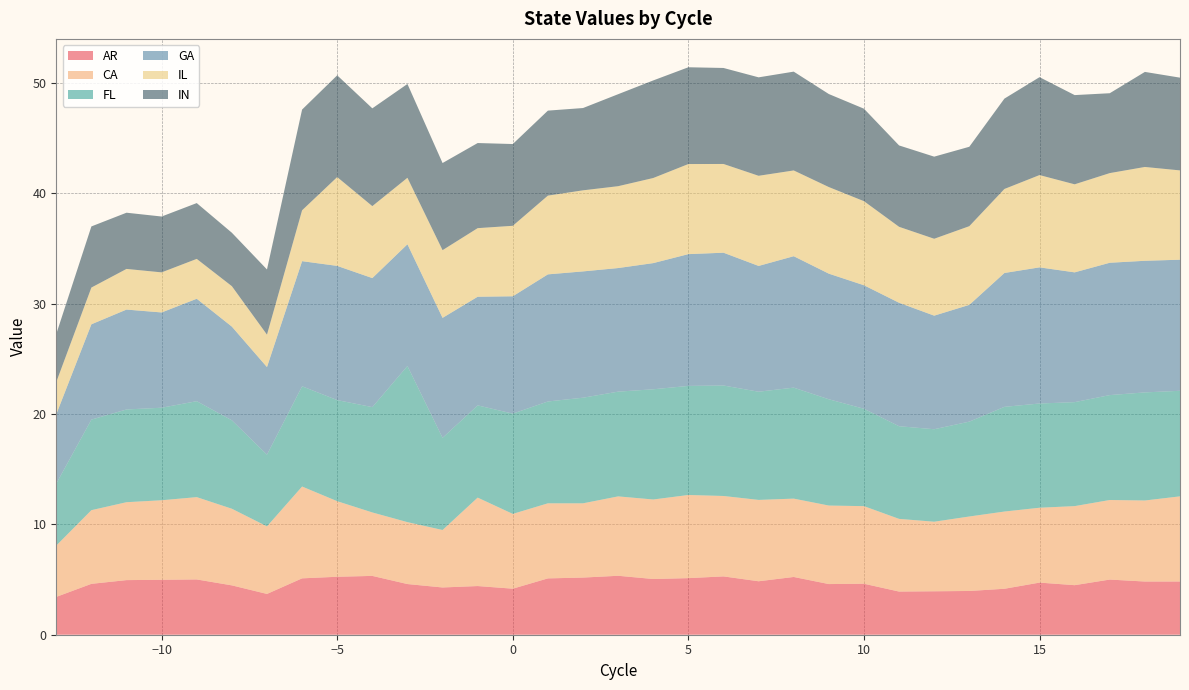

Reading left to right, list all the values displayed in this chart.

AR: -13=3.4	-12=4.6	-11=4.9	-10=5.0	-9=5.0	-8=4.5	-7=3.7	-6=5.1	-5=5.3	-4=5.3	-3=4.6	-2=4.3	-1=4.4	0=4.2	1=5.1	2=5.2	3=5.3	4=5.0	5=5.1	6=5.3	7=4.8	8=5.2	9=4.6	10=4.6	11=3.9	12=3.9	13=4.0	14=4.2	15=4.7	16=4.5	17=5.0	18=4.8	19=4.8
CA: -13=4.6	-12=6.7	-11=7.1	-10=7.2	-9=7.5	-8=6.9	-7=6.1	-6=8.3	-5=6.8	-4=5.7	-3=5.6	-2=5.2	-1=8.0	0=6.8	1=6.8	2=6.7	3=7.2	4=7.2	5=7.5	6=7.3	7=7.4	8=7.1	9=7.1	10=7.0	11=6.6	12=6.3	13=6.7	14=7.0	15=6.8	16=7.2	17=7.2	18=7.3	19=7.7
FL: -13=5.6	-12=8.2	-11=8.4	-10=8.4	-9=8.7	-8=8.0	-7=6.5	-6=9.1	-5=9.2	-4=9.5	-3=14.1	-2=8.3	-1=8.4	0=9.1	1=9.2	2=9.6	3=9.5	4=10.0	5=9.9	6=10.0	7=9.8	8=10.1	9=9.6	10=8.8	11=8.4	12=8.4	13=8.6	14=9.5	15=9.4	16=9.4	17=9.5	18=9.8	19=9.6
GA: -13=6.3	-12=8.6	-11=9.1	-10=8.6	-9=9.3	-8=8.5	-7=7.9	-6=11.3	-5=12.2	-4=11.7	-3=11.0	-2=10.9	-1=9.8	0=10.6	1=11.5	2=11.4	3=11.2	4=11.4	5=11.9	6=12.0	7=11.4	8=11.9	9=11.4	10=11.2	11=11.2	12=10.3	13=10.6	14=12.1	15=12.3	16=11.8	17=12.0	18=11.9	19=11.9
IL: -13=2.9	-12=3.3	-11=3.7	-10=3.6	-9=3.6	-8=3.7	-7=2.9	-6=4.6	-5=8.0	-4=6.5	-3=6.0	-2=6.1	-1=6.2	0=6.4	1=7.1	2=7.3	3=7.4	4=7.7	5=8.2	6=8.0	7=8.2	8=7.8	9=7.8	10=7.6	11=6.9	12=7.0	13=7.1	14=7.6	15=8.4	16=8.0	17=8.1	18=8.5	19=8.1
IN: -13=4.4	-12=5.5	-11=5.1	-10=5.1	-9=5.1	-8=4.8	-7=5.9	-6=9.1	-5=9.2	-4=8.9	-3=8.5	-2=7.9	-1=7.7	0=7.4	1=7.7	2=7.5	3=8.3	4=8.8	5=8.8	6=8.7	7=8.9	8=9.0	9=8.4	10=8.4	11=7.4	12=7.4	13=7.2	14=8.2	15=8.9	16=8.1	17=7.2	18=8.6	19=8.4